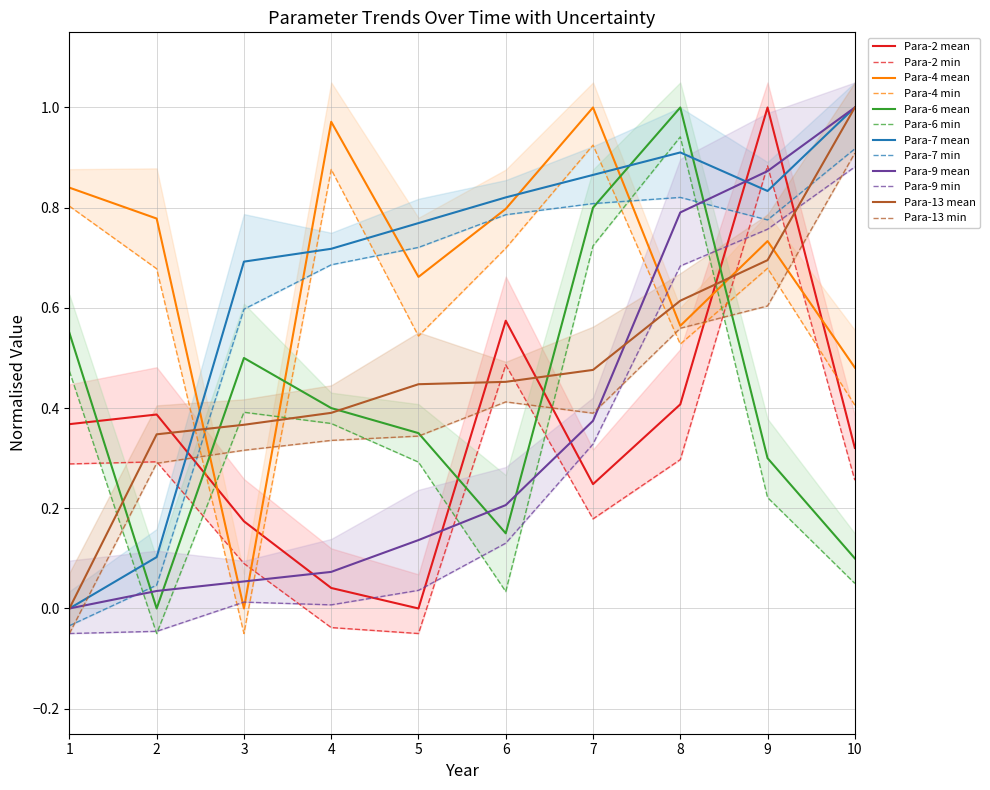

Rank the series by their maximum value, from highest to lowest.

Para-2, Para-4, Para-6, Para-7, Para-9, Para-13